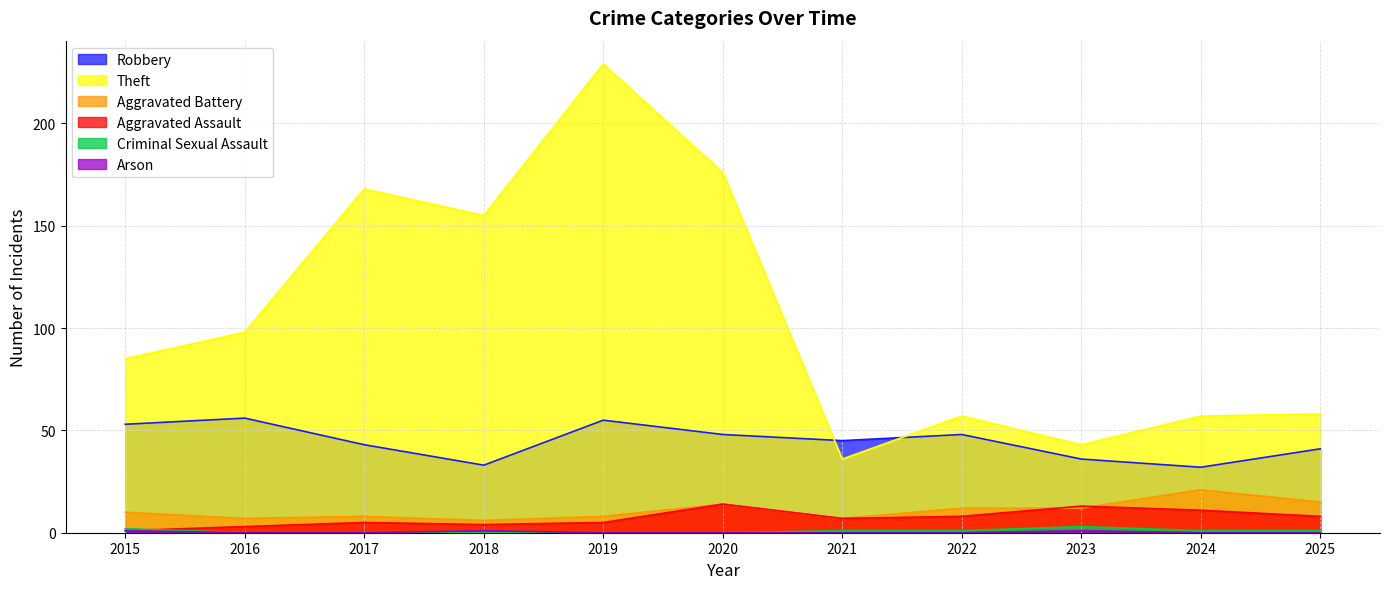

What is the minimum value for Aggravated Battery?

6